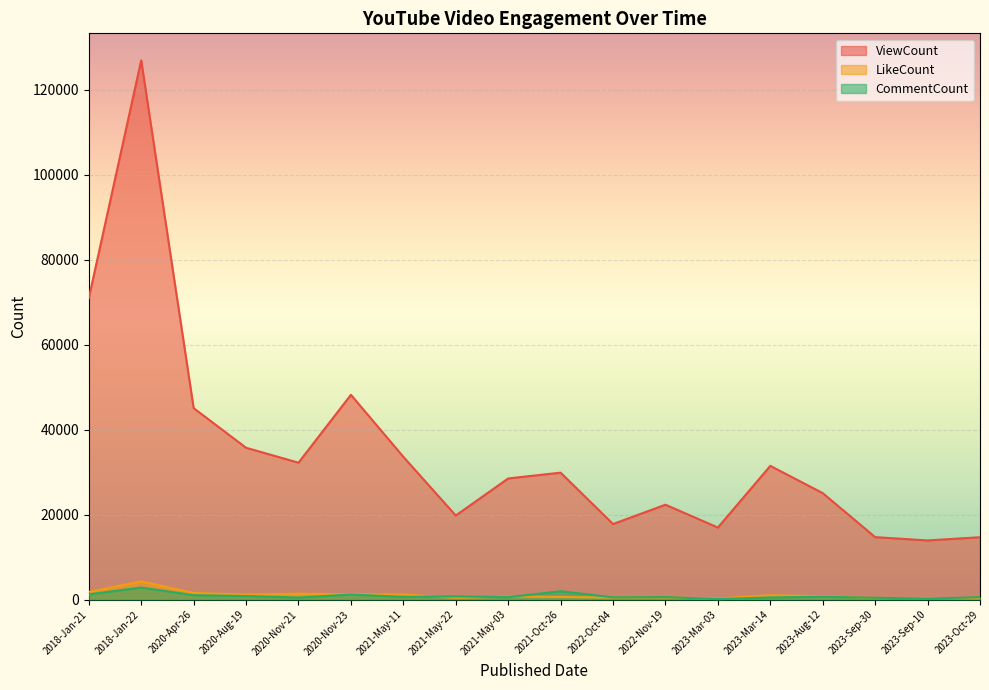

What is the label of the 18th point from the left?

2023-Oct-29